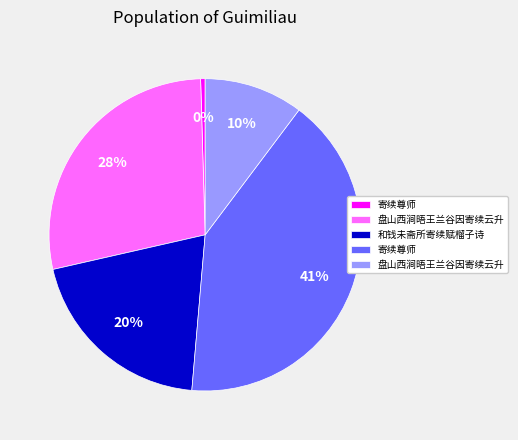

To the nearest percent, what is the difference between the largest and smallest slice percentages?

41%